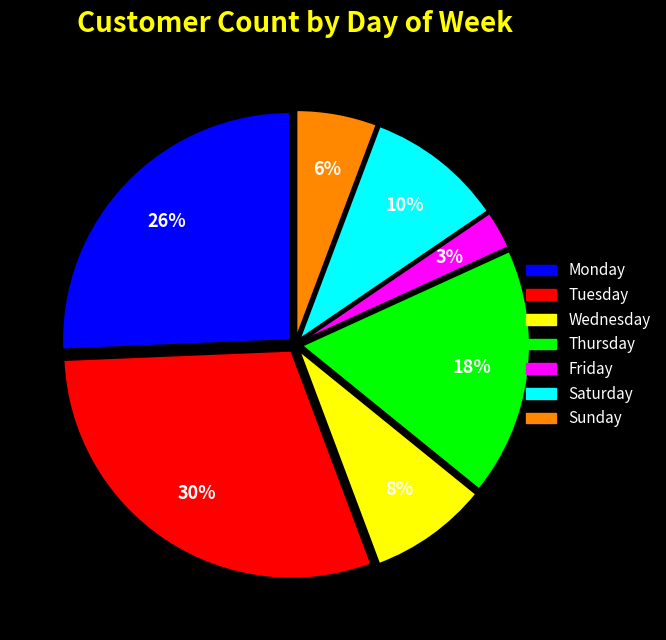

Combined, do Saturday and Tuesday account for over 50%?

No